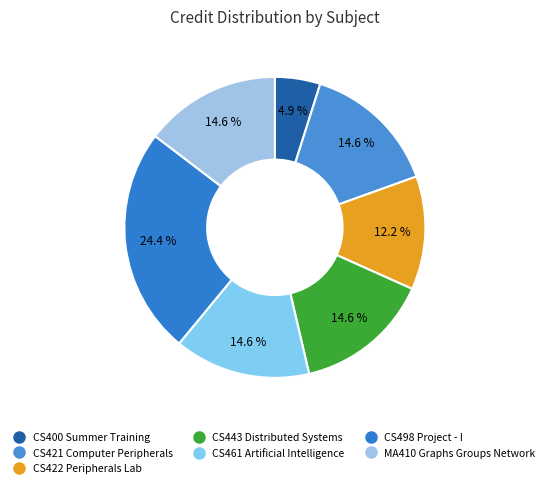

True or false: CS461 Artificial Intelligence accounts for 8% of the total.

False